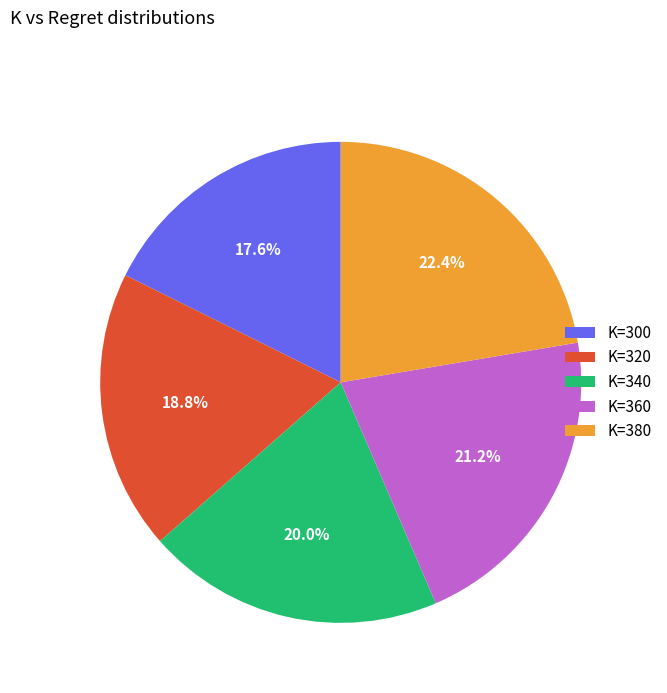

Rank the categories by value from highest to lowest.

K=380, K=360, K=340, K=320, K=300